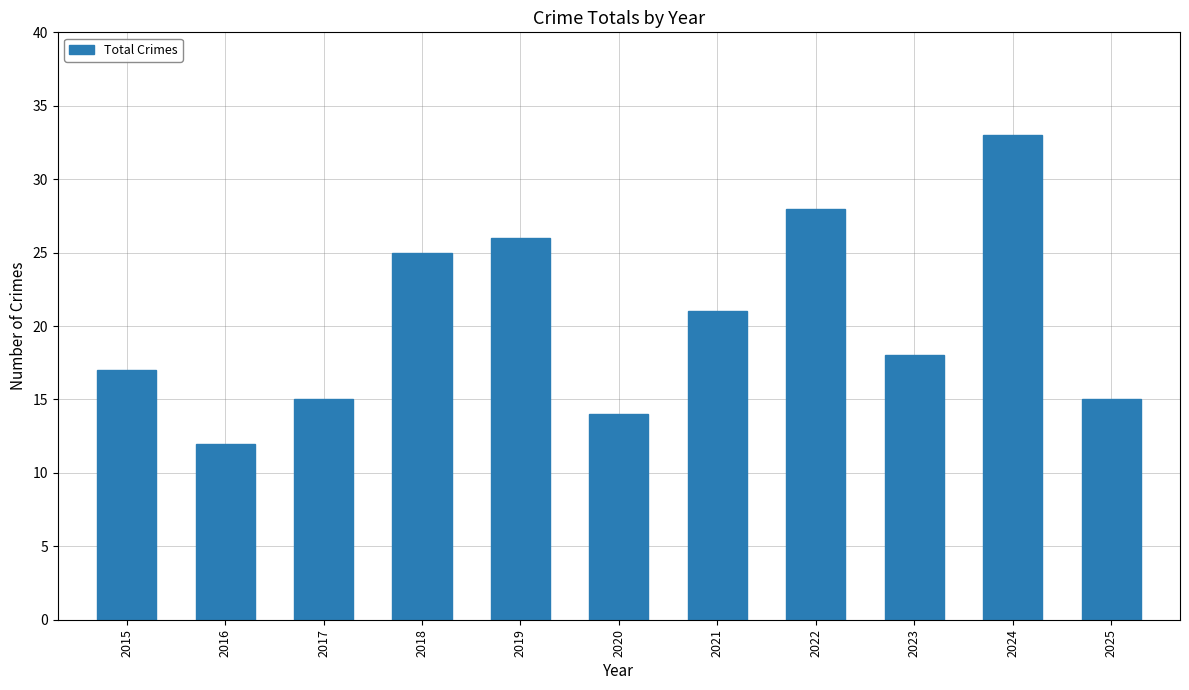

Read the value at 2021.

21